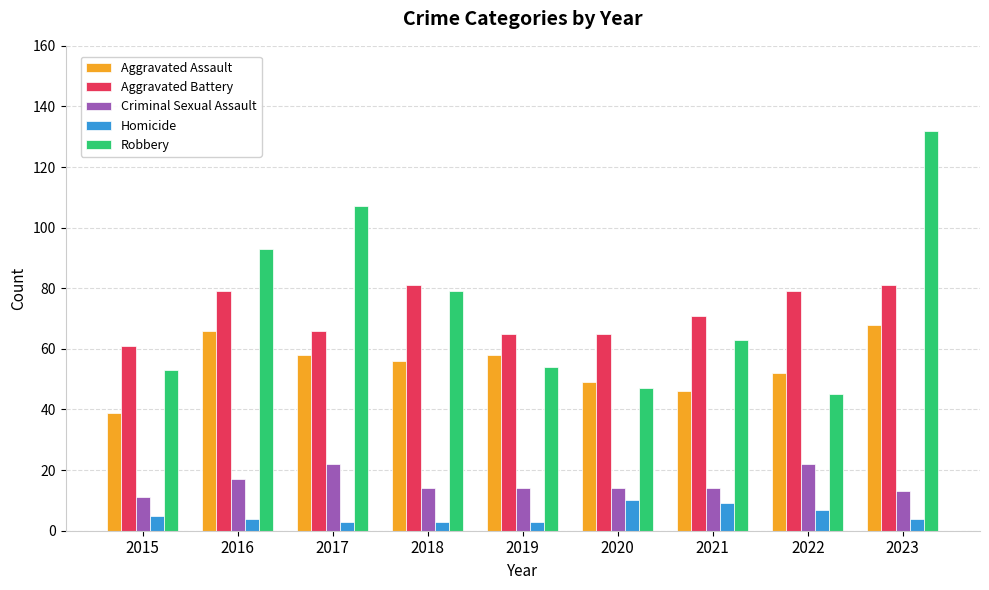

Count the number of categories in the chart.

9